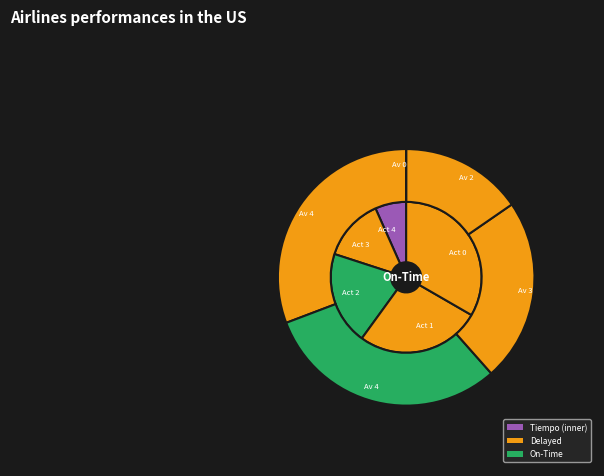

To the nearest percent, what percentage of the pie is 2?

20%